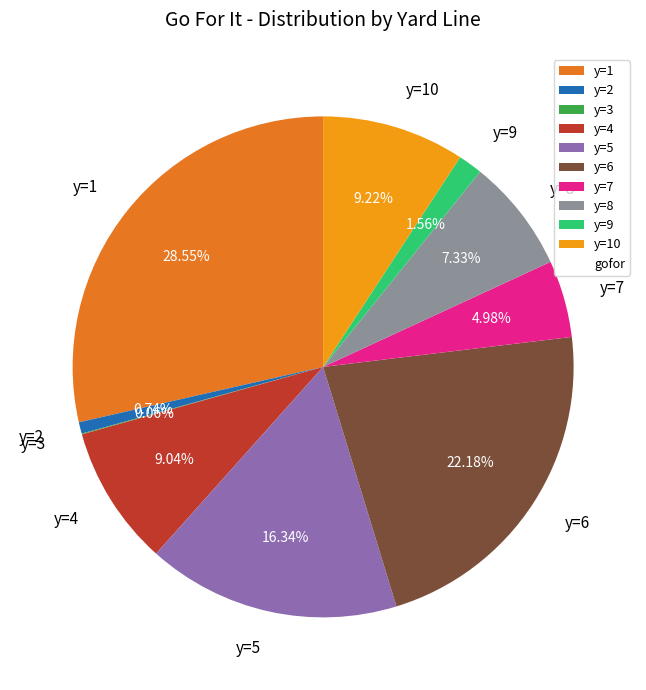

What percentage is NOT represented by y=10?

90.8%